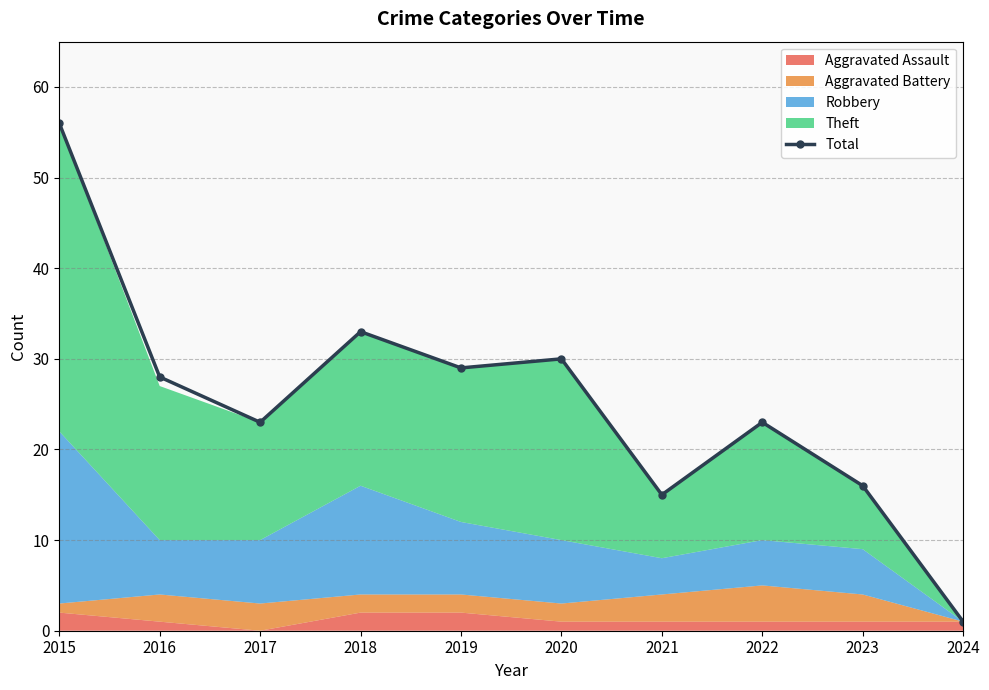

What is the difference between the maximum and minimum values?

55